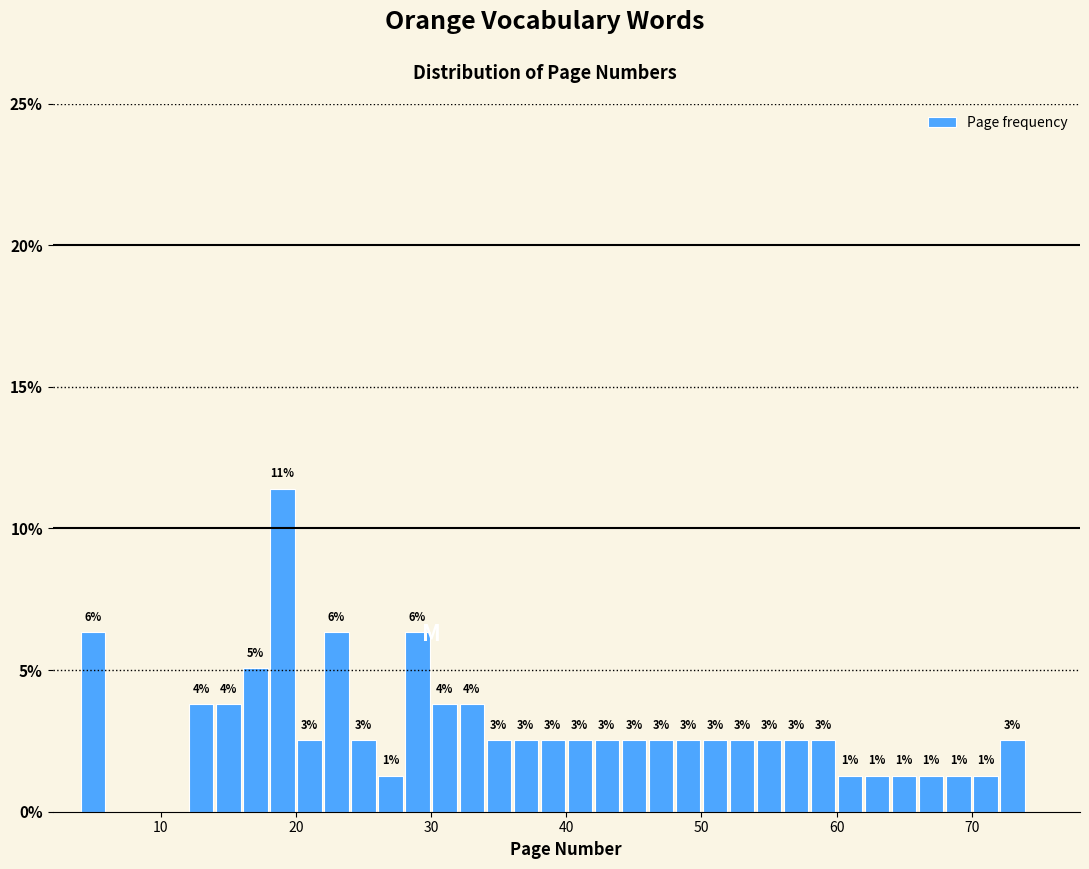

Around what value on the x-axis is the tallest bar? Give the approximate position of its centre, as read against the axis.

19